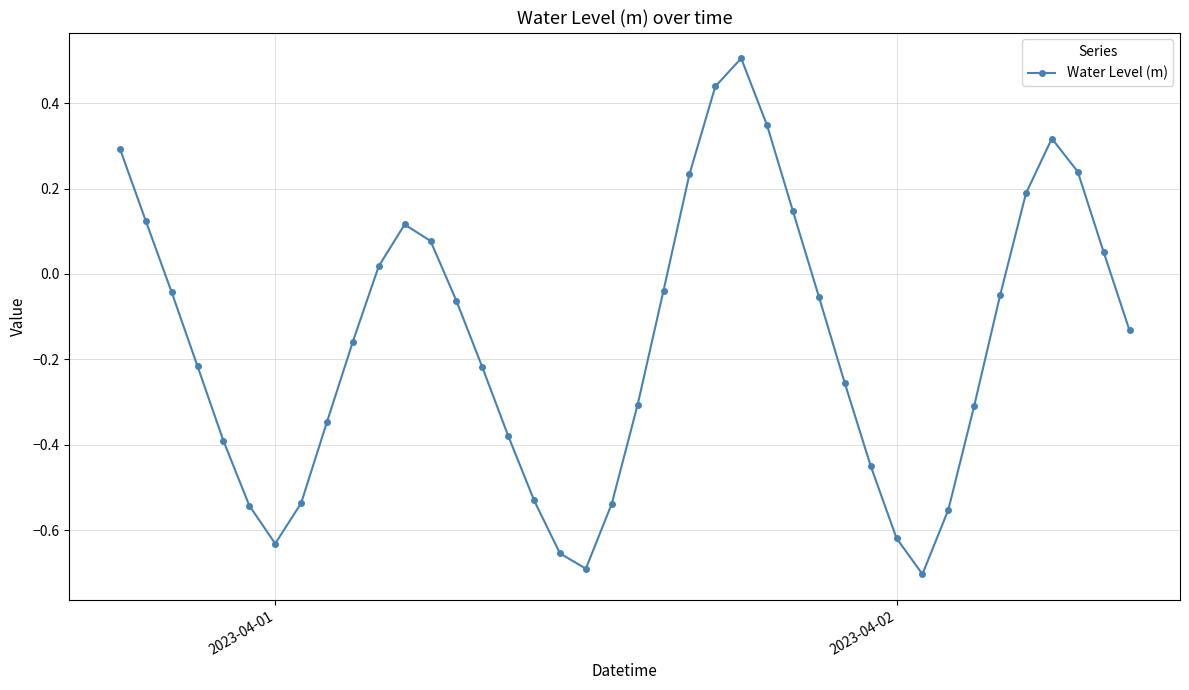

True or false: the data has more than 2 interior local peaks.

True